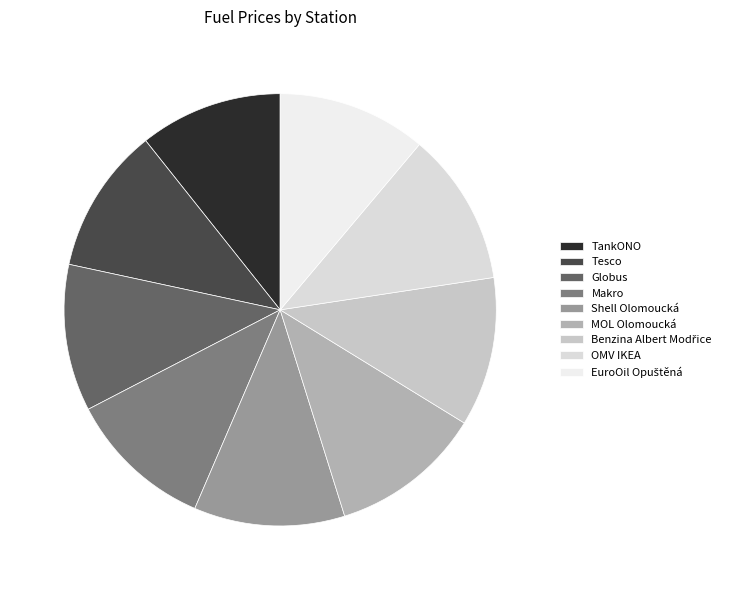

What is the change in value from OMV IKEA to EuroOil Opuštěná?

-1.1